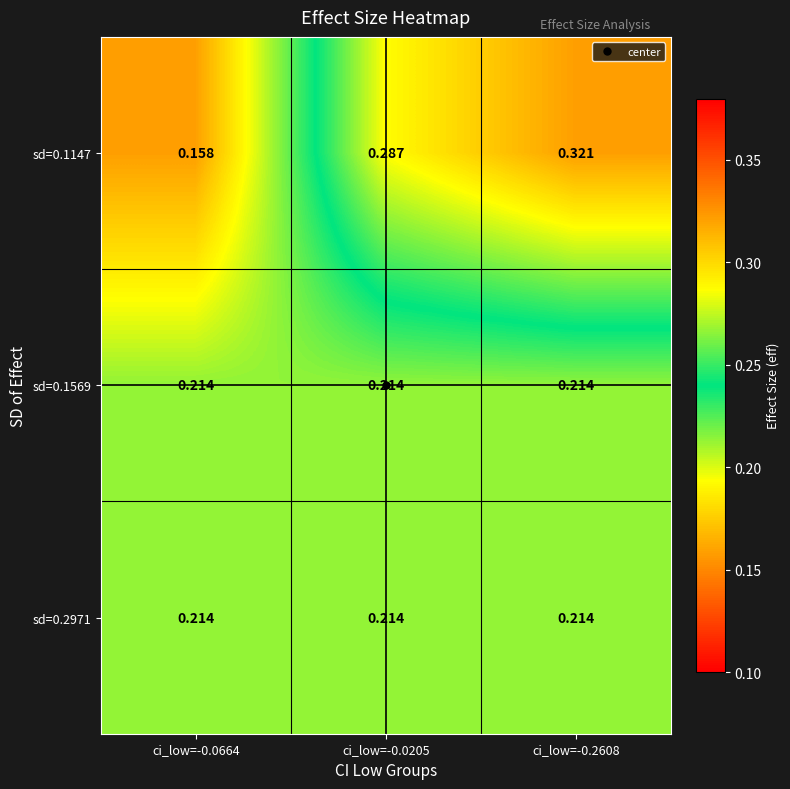

Between ci_low=-0.0664 and ci_low=-0.2608, which series saw the biggest shift?

sd=0.1147